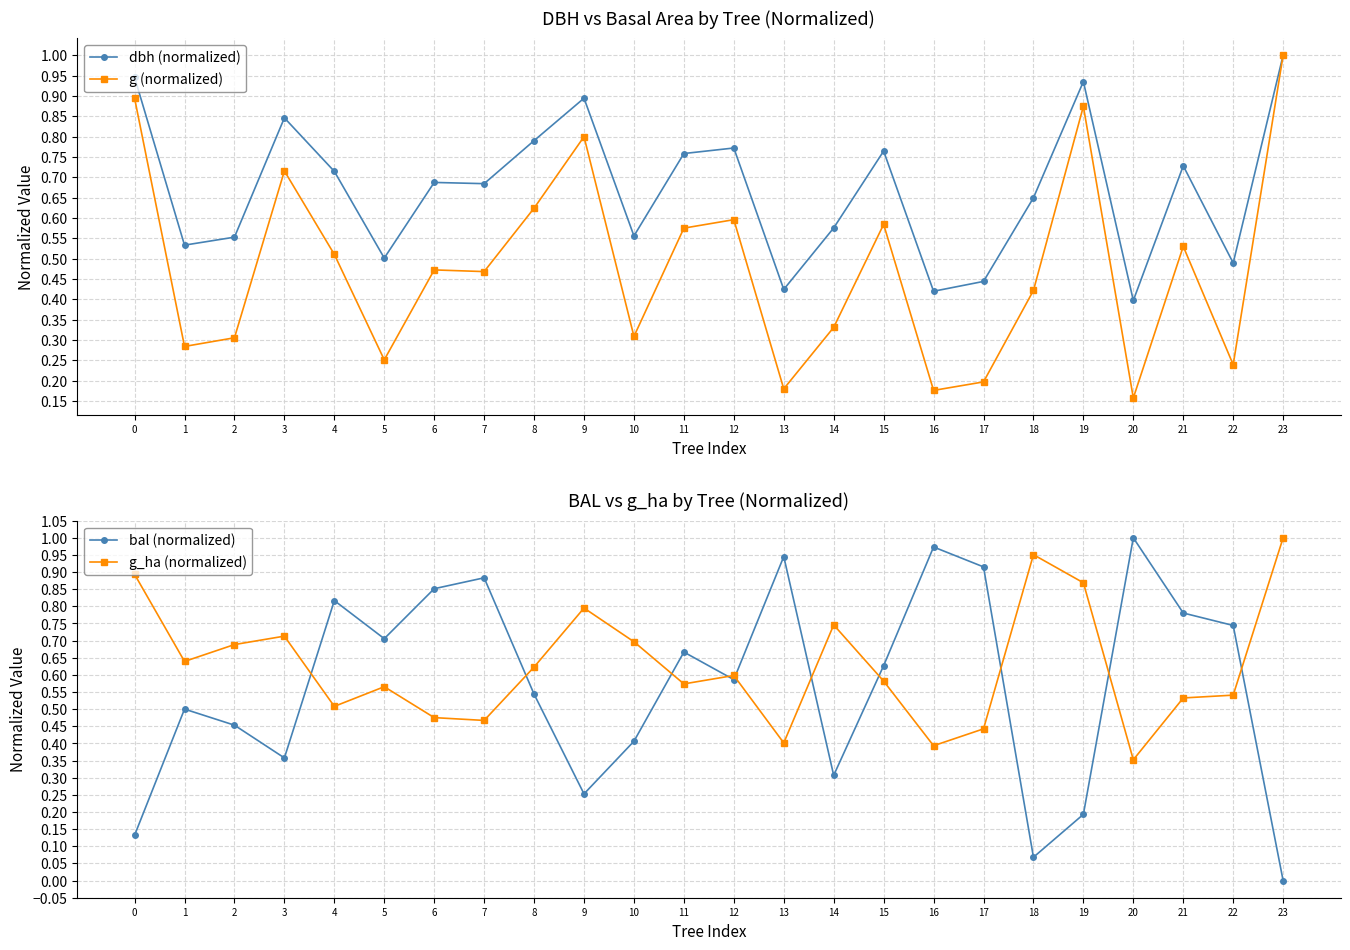

Between which two adjacent categories do g_ha (normalized) and bal (normalized) first intersect?

3 and 4